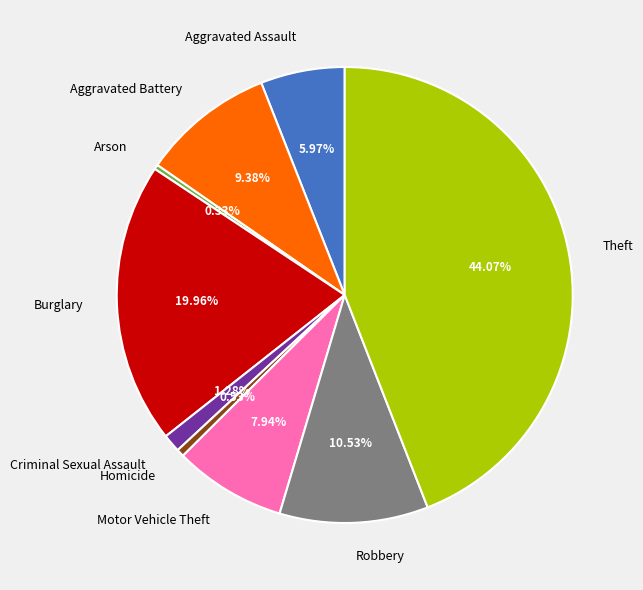

Does Arson account for over 50% of the chart?

No